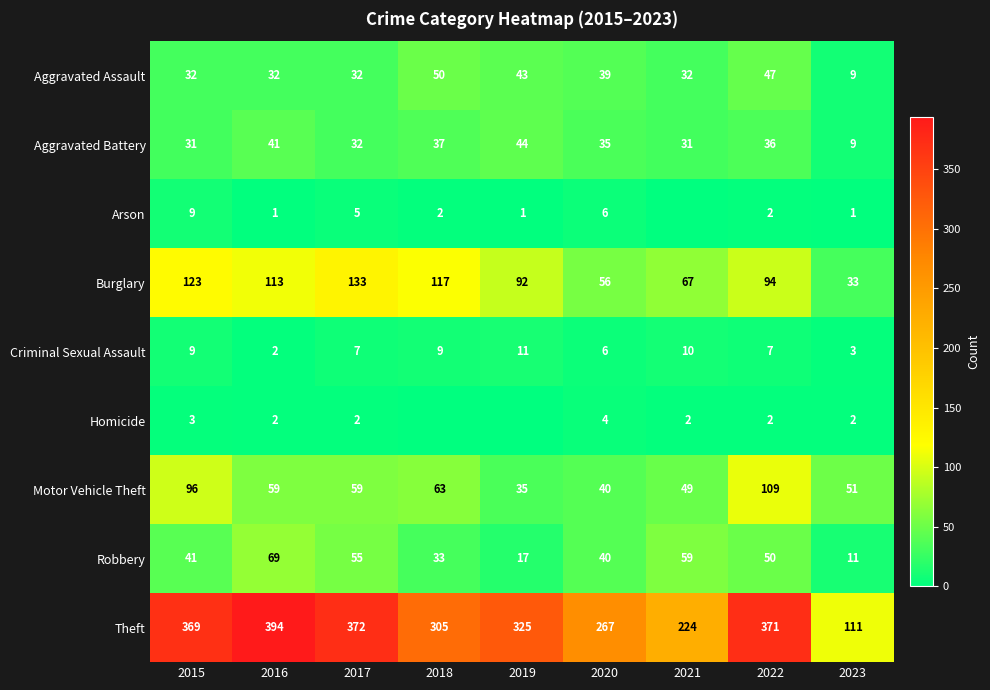

What is the sum of the Homicide values at 2016 and 2015?

5